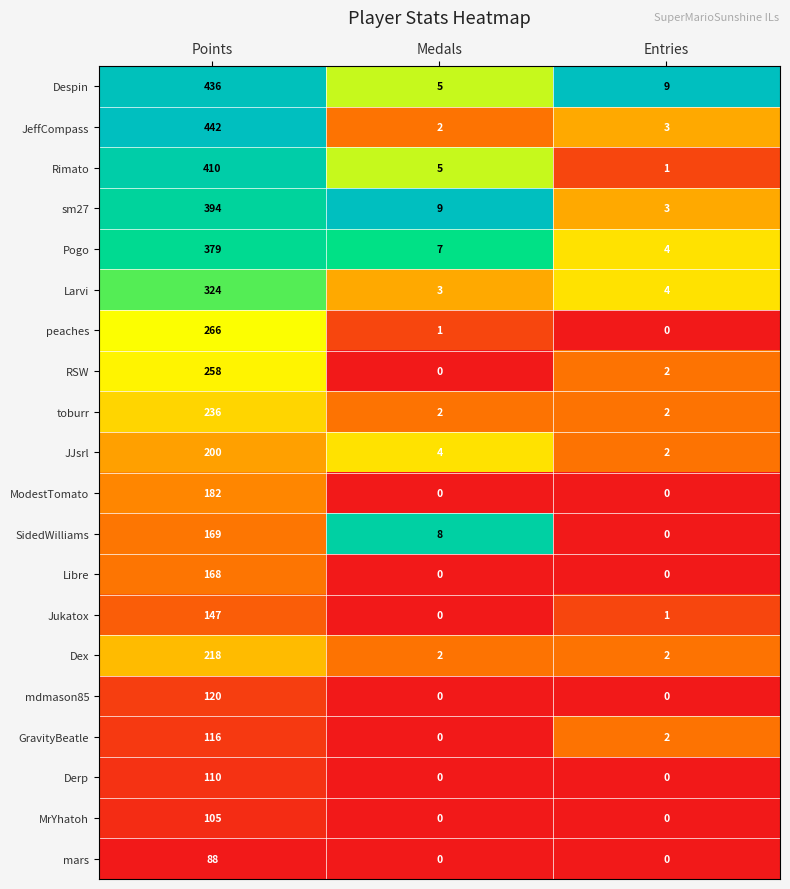

Read the MrYhatoh value at Points.

105